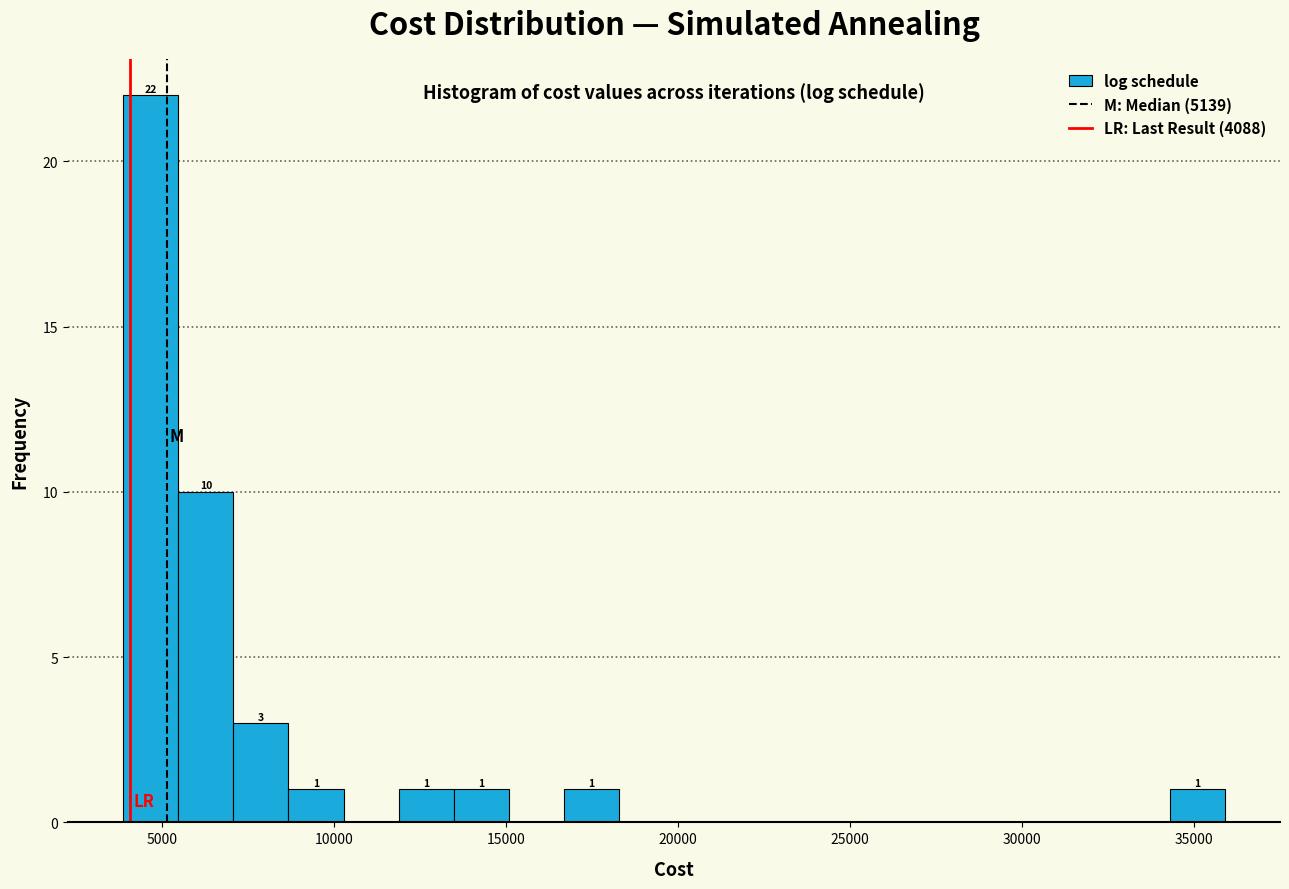

Read against the x-axis, roughly where is the centre of the tallest bar?

4500